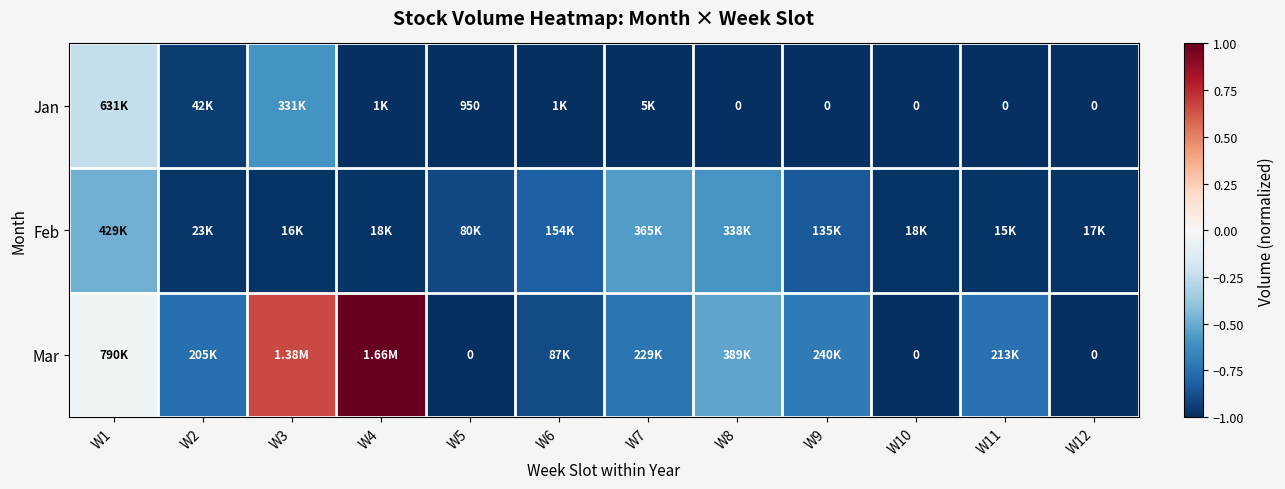

At how many categories does at least one series exceed 0?

2